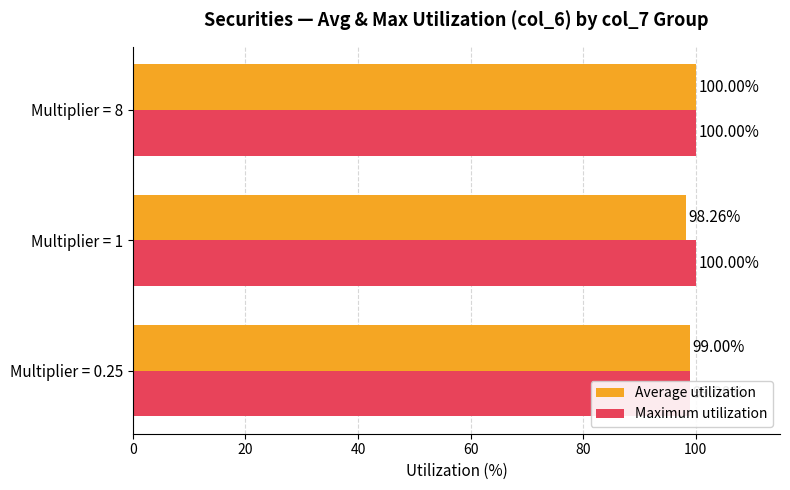

What is the spread (max minus min) of values at Multiplier = 1?

1.7